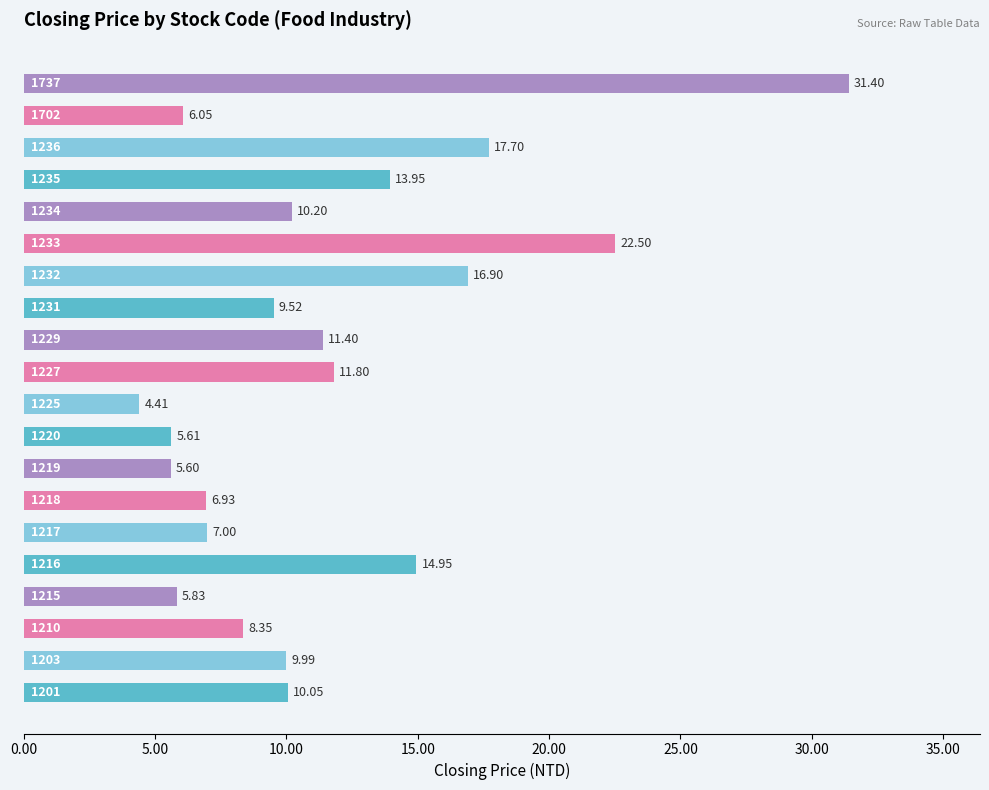

What is the difference between the maximum and minimum values?

27.0